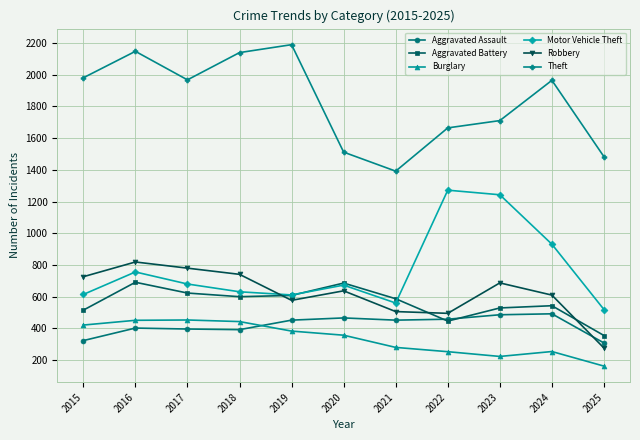

What is the approximate value of Burglary at 2022, to the nearest 5?

255